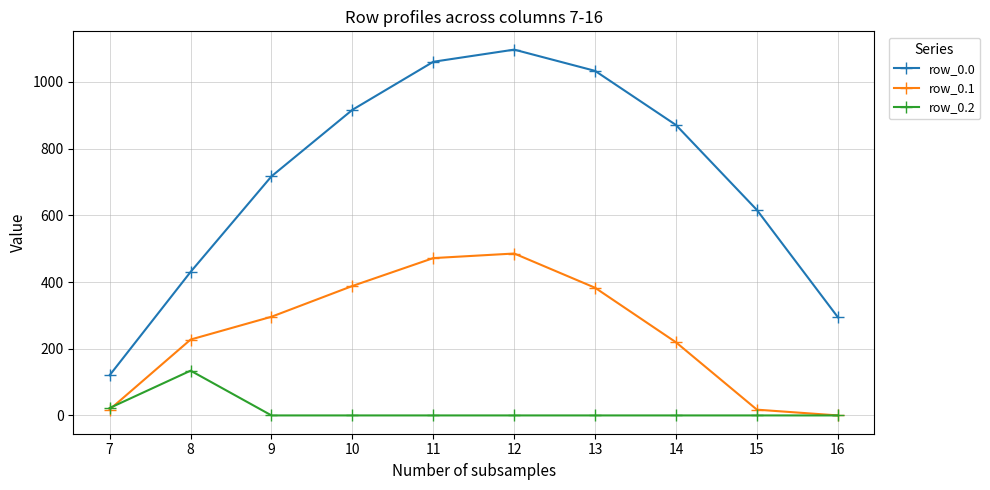

True or false: row_0.0 and row_0.2 cross at least once.

False